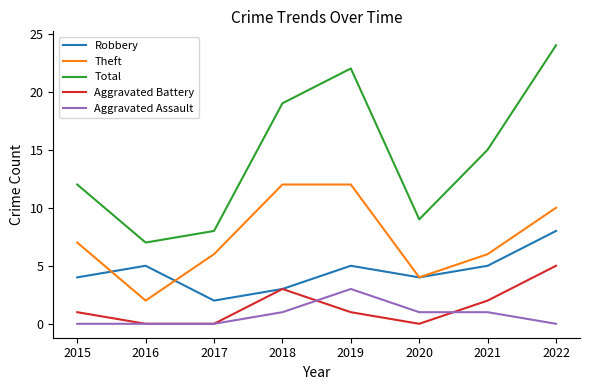

Read the Total value at 2015.

12